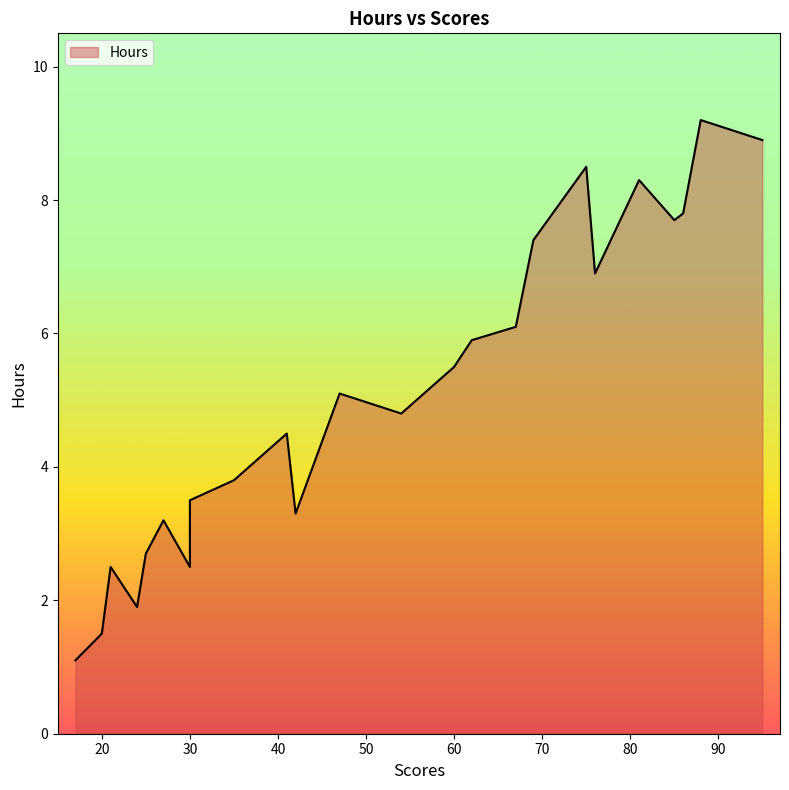

Between 75 and 27, which is larger?

75